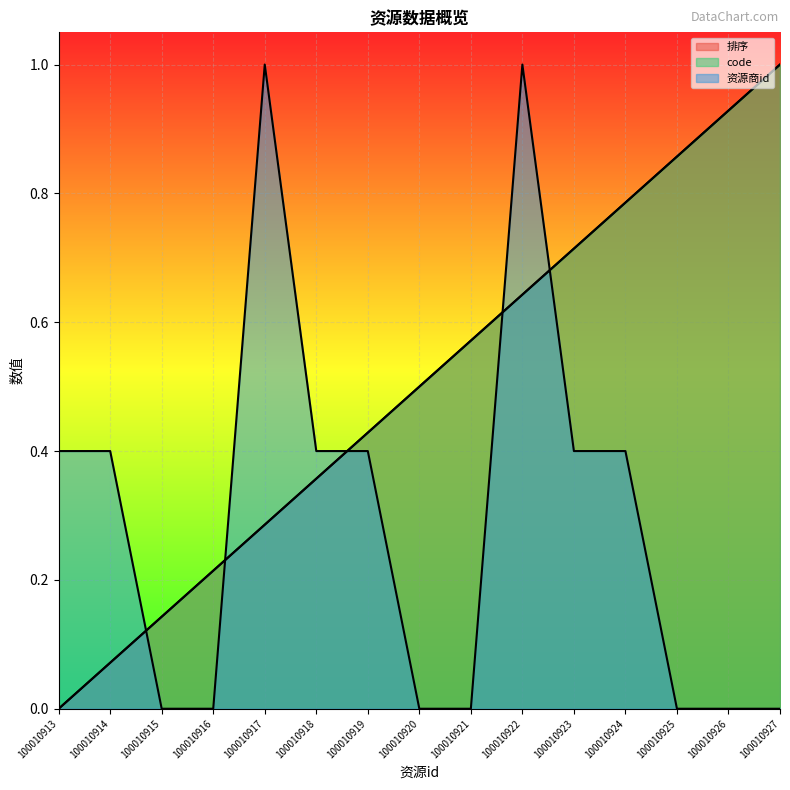

What is the difference between the maximum and second lowest values in the 排序 series?

0.9